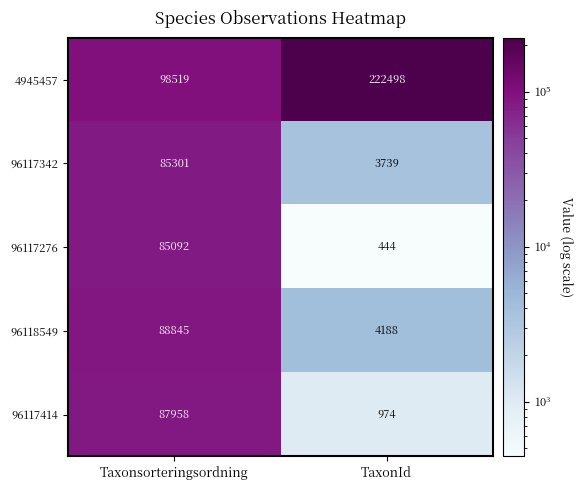

What value does the 96118549 series have at TaxonId, to the nearest 50?

4200